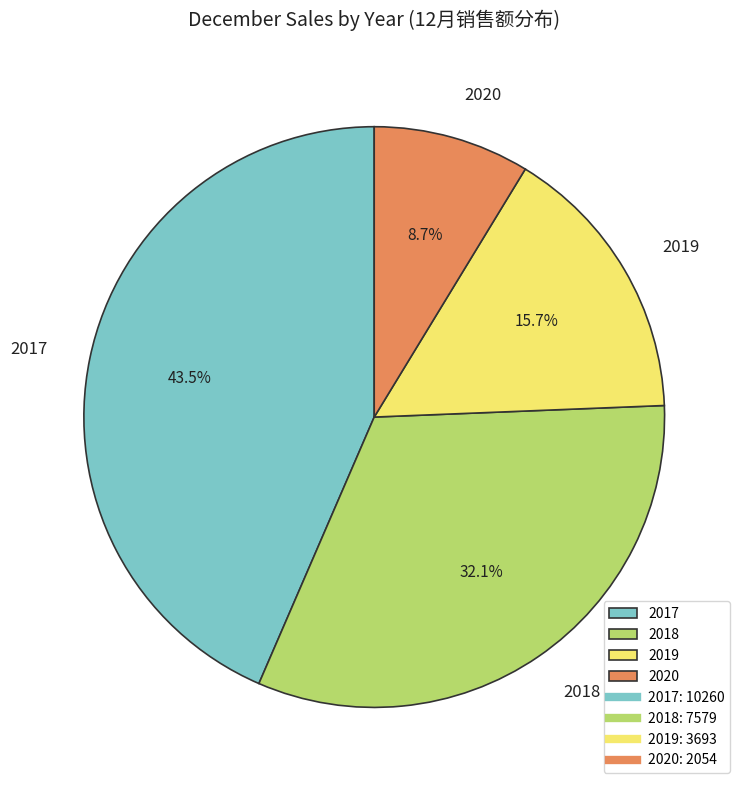

Approximately how many times larger is the value at 2017 compared to 2019?

2.8